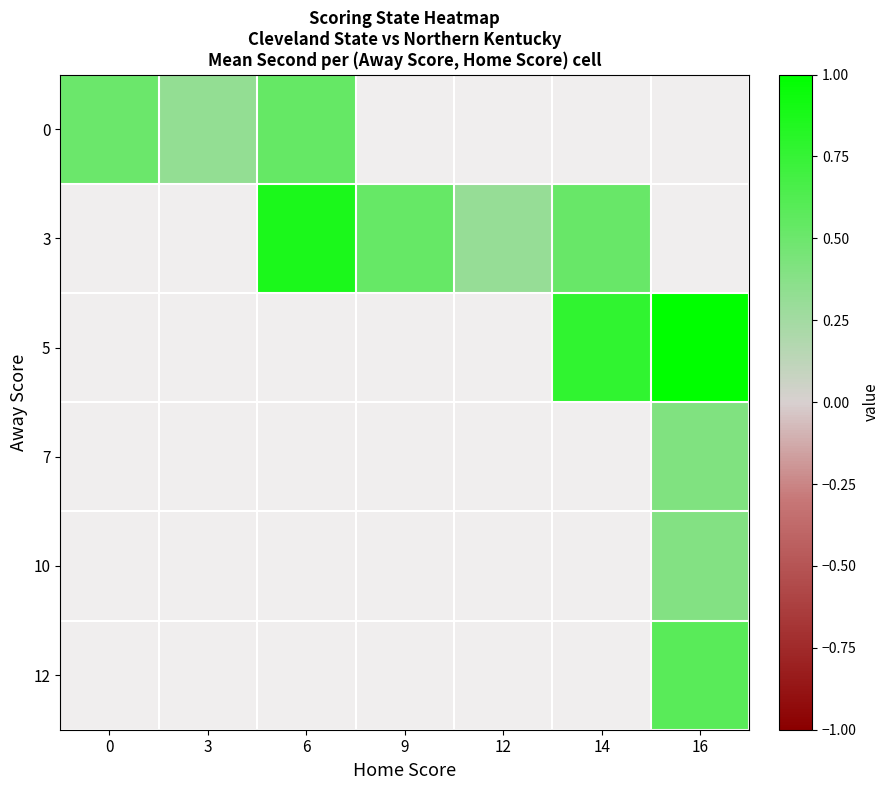

How many distinct data groups are displayed?

6